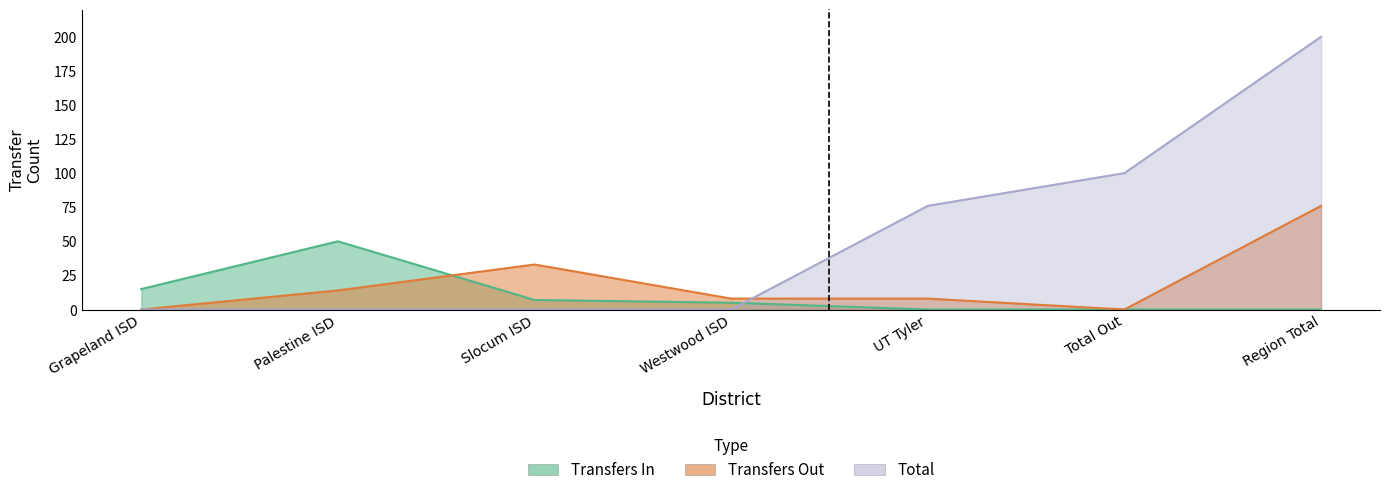

At which category is the sum across all series the highest?

Region Total